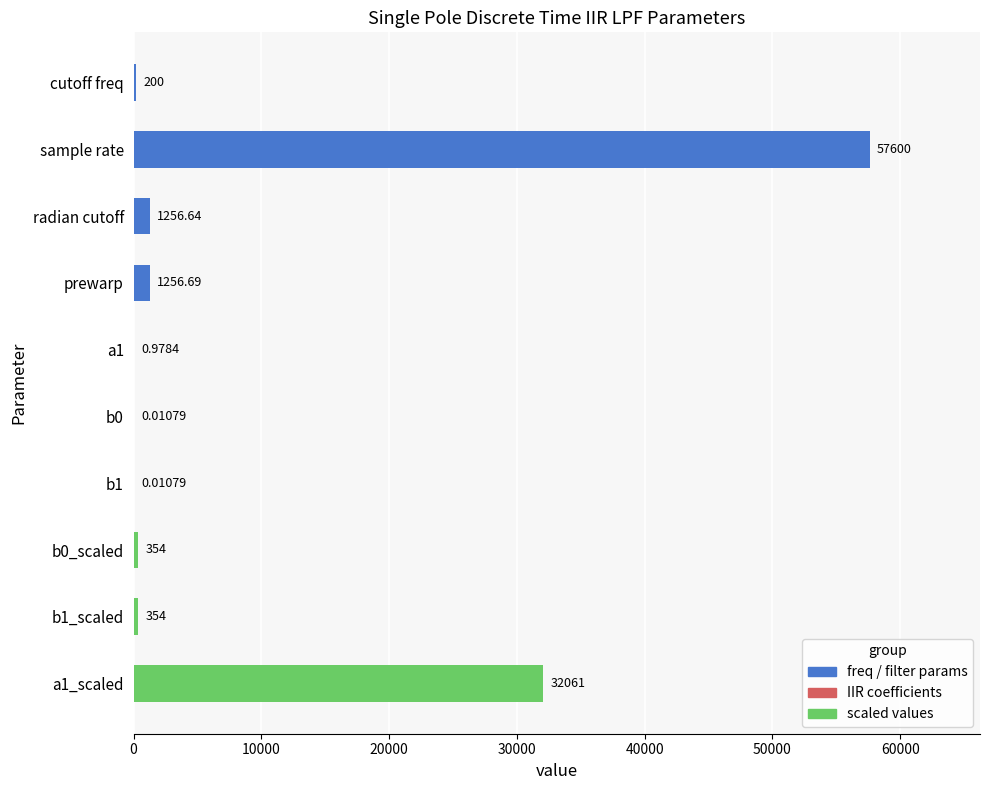

Which has a higher value, a1 or b0?

a1